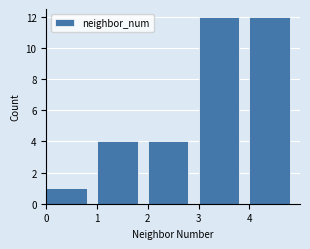

What is the height of the bar covering 1 to 2 on the x-axis? The values are not printed on the chart, so give them approximately, as read against the axis.

4